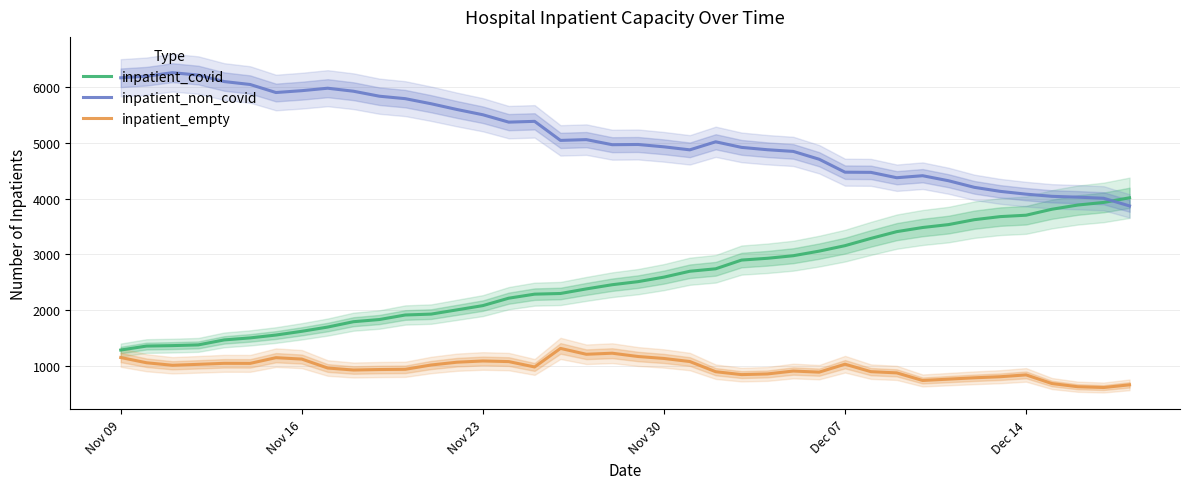

How many values in the inpatient_non_covid series exceed 5016?

19